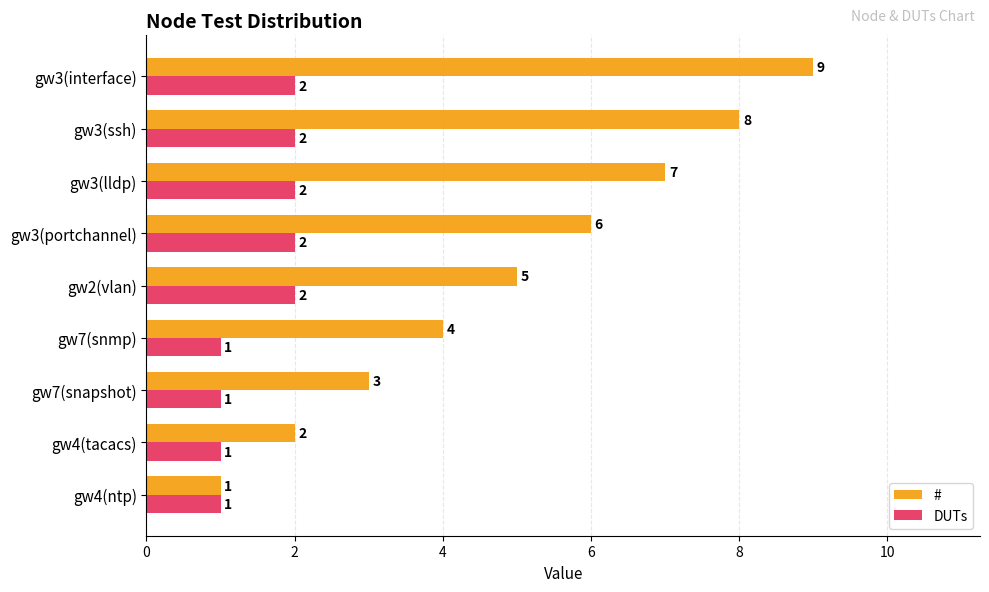

Count the number of categories in the chart.

9